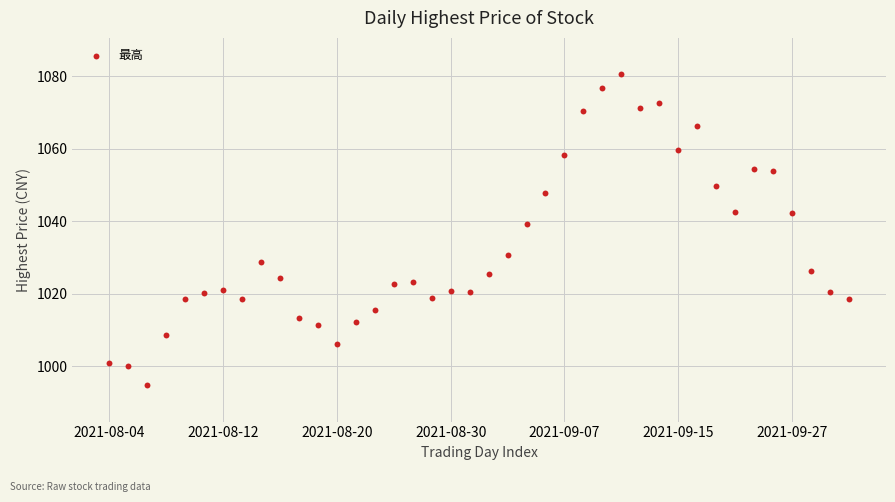

What is the range of Y values (max minus min)?

85.7